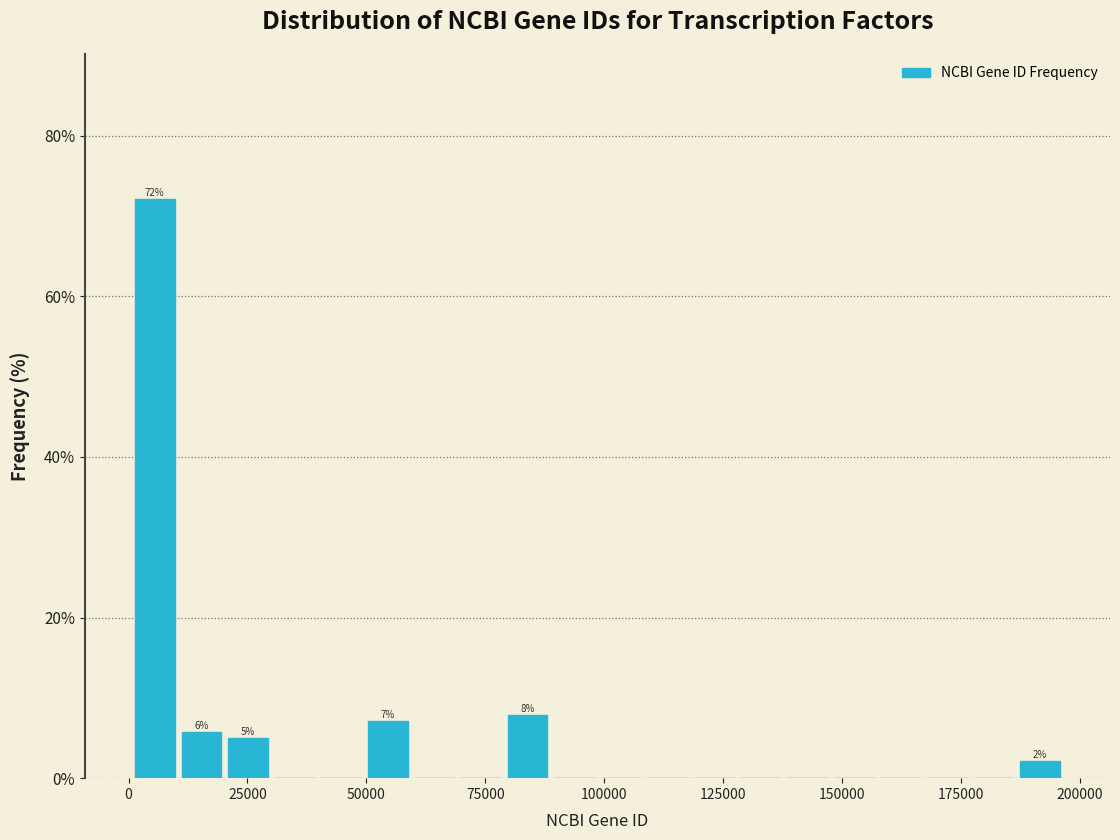

Read against the x-axis, roughly where is the centre of the tallest bar?

5000